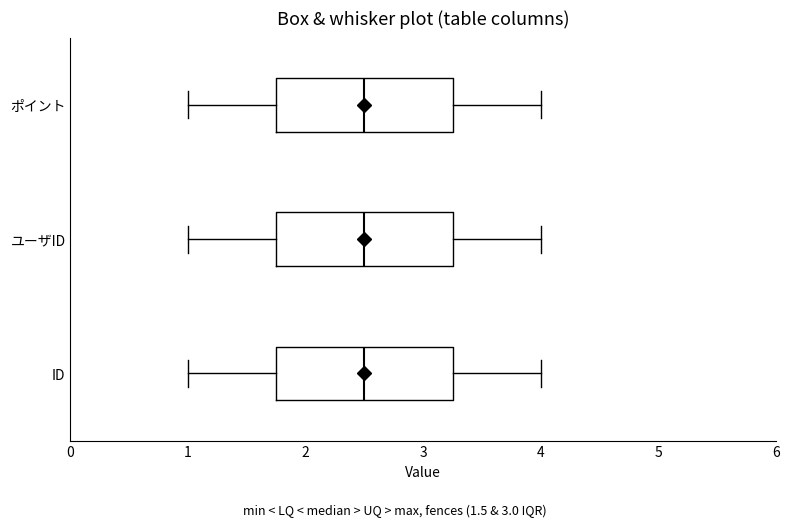

Reading bottom to top, read every box against the x-axis: the position of its median line, the range the box covers, and the ends of its whiskers. The values are not printed on the chart, so give them approximately, as read against the axis.

ID: median 2.5, box 1.8 to 3.3, whiskers 1.0 to 4.0
ユーザID: median 2.5, box 1.8 to 3.3, whiskers 1.0 to 4.0
ポイント: median 2.5, box 1.8 to 3.3, whiskers 1.0 to 4.0